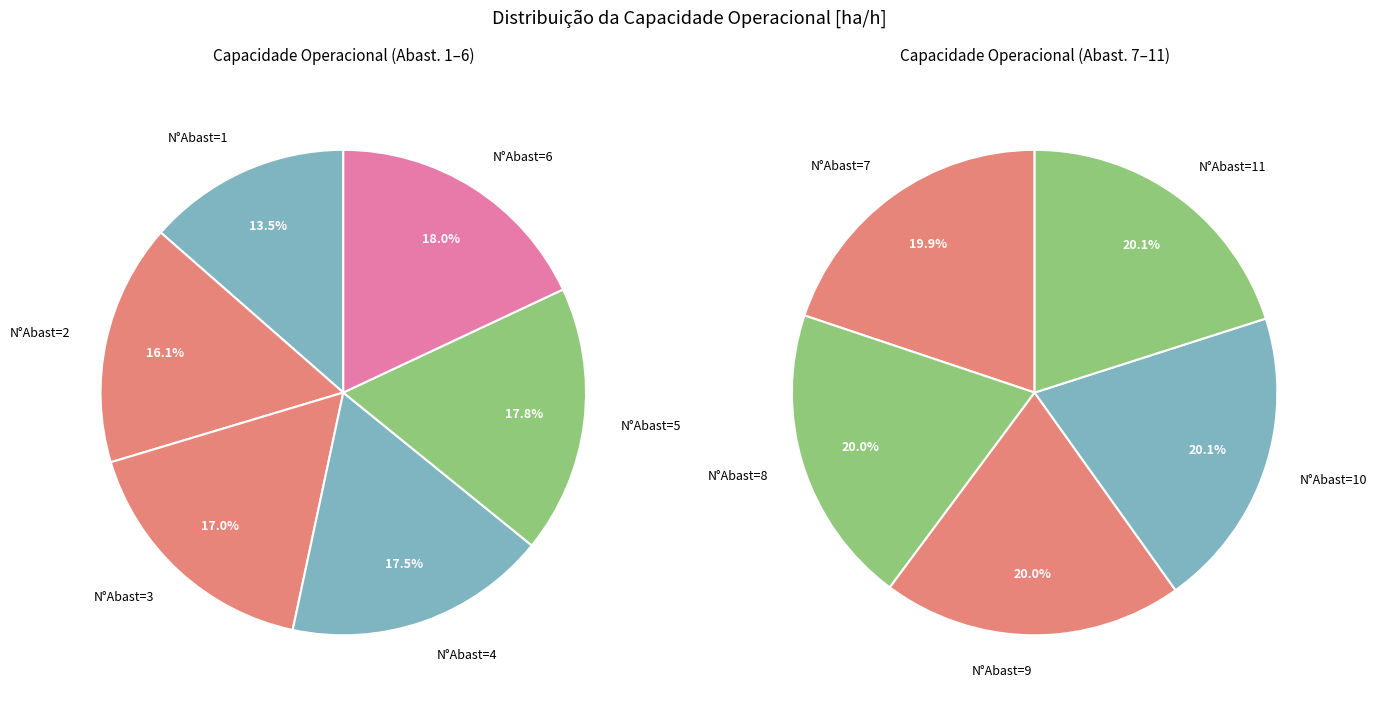

Count the number of slices in the pie.

11